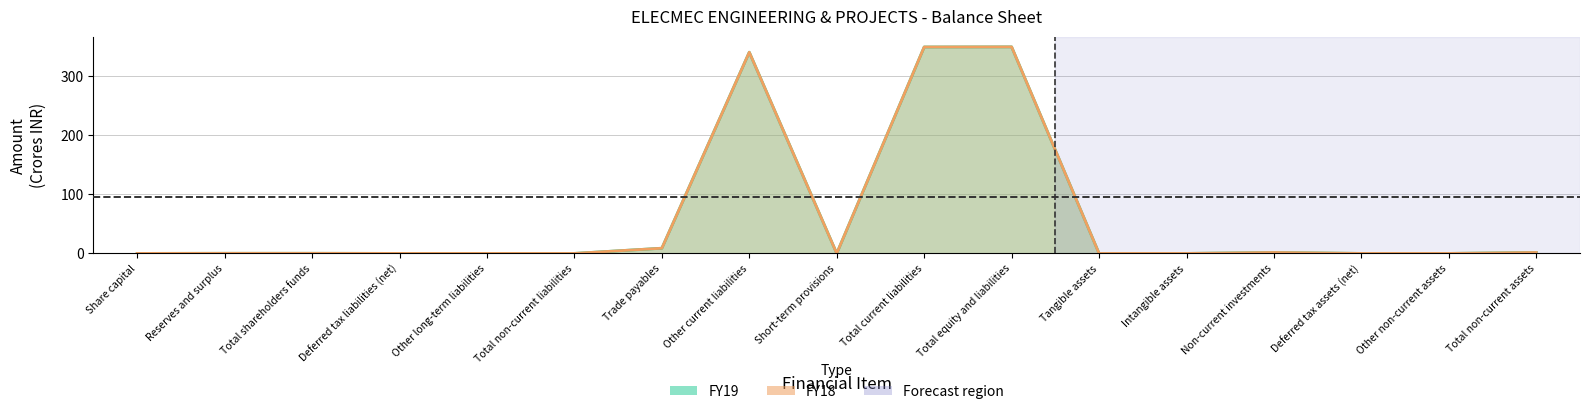

How many lines are shown in the chart?

2